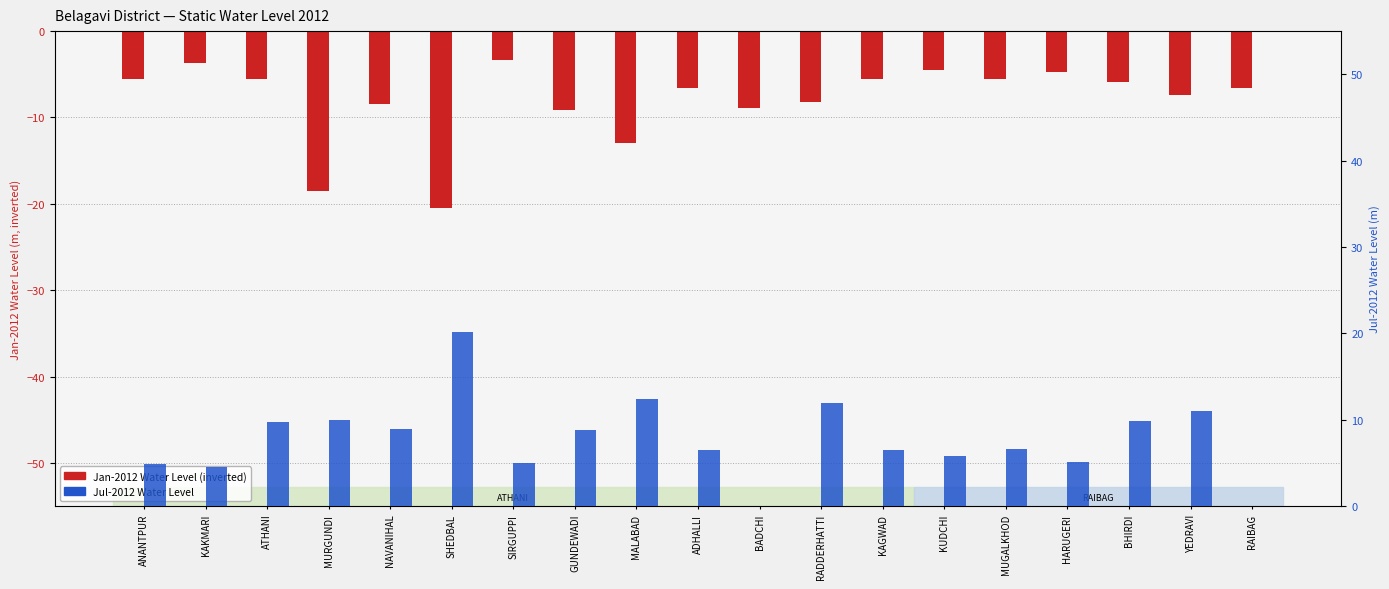

What are all the series names shown in the legend?

Jan-2012 Water Level, Jul-2012 Water Level